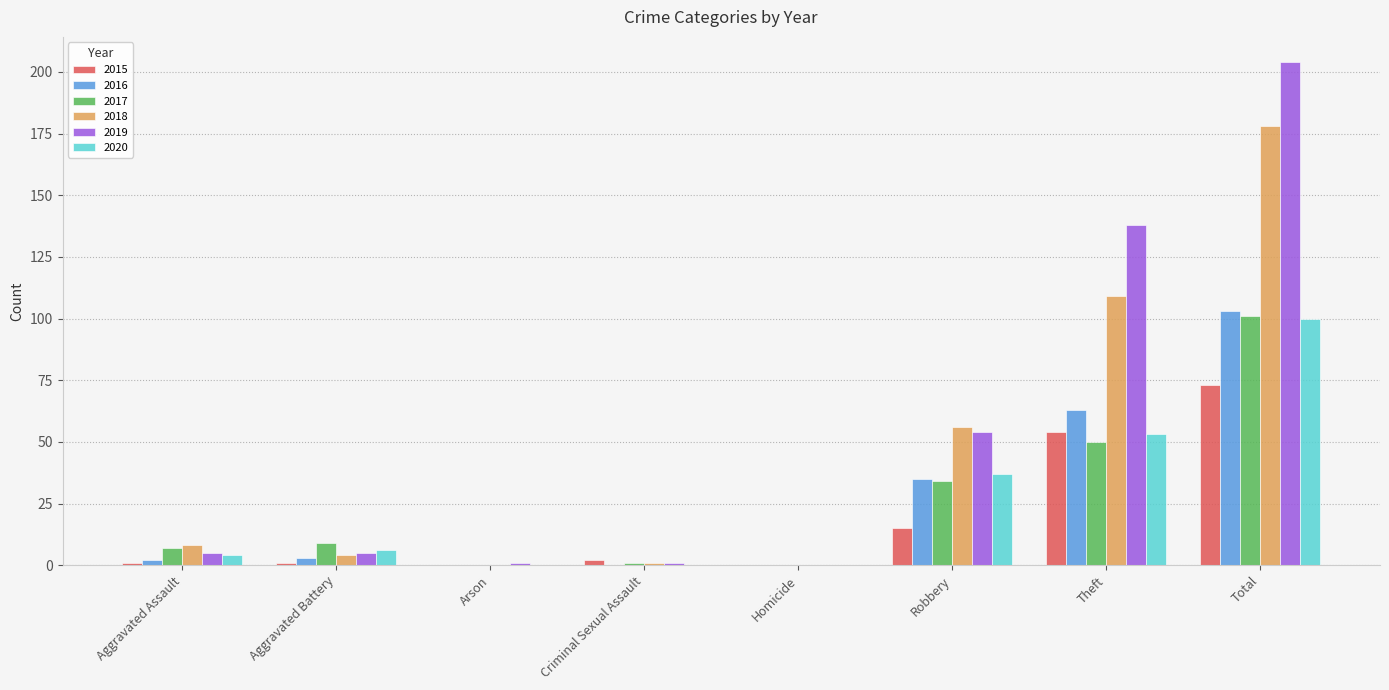

What are all the series names shown in the legend?

2015, 2016, 2017, 2018, 2019, 2020